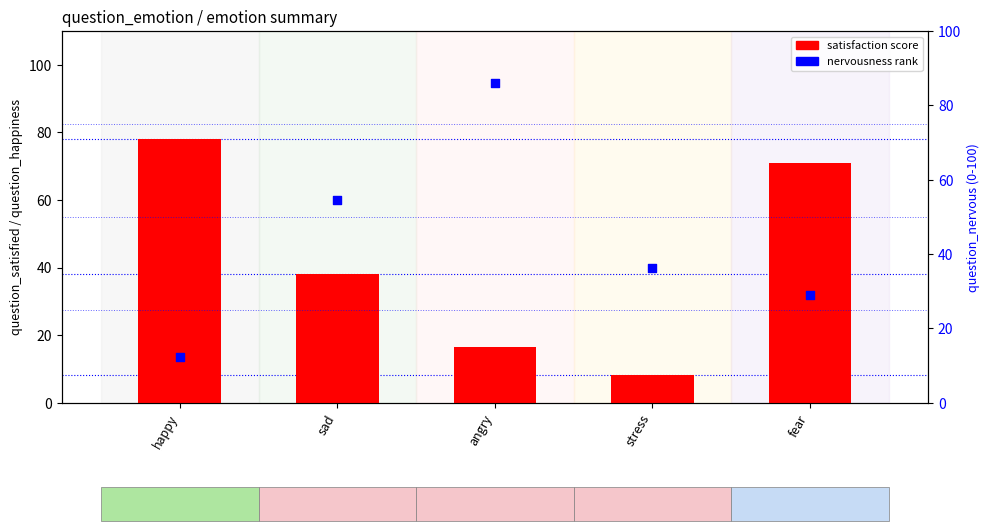

What is the total value across all series at happy?

90.6